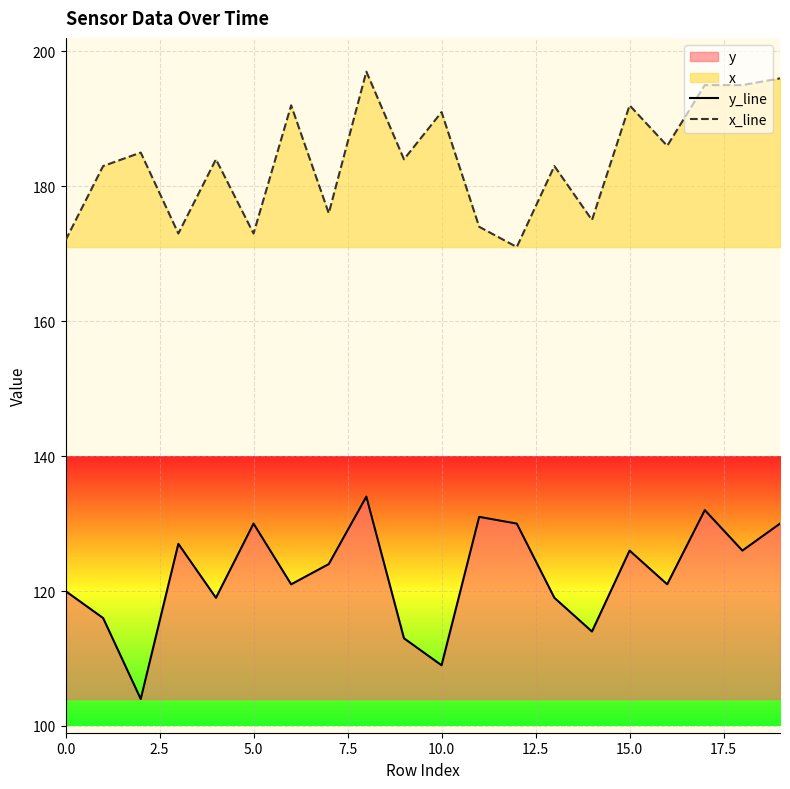

What is the difference between the maximum and minimum values in the y_line series?

30